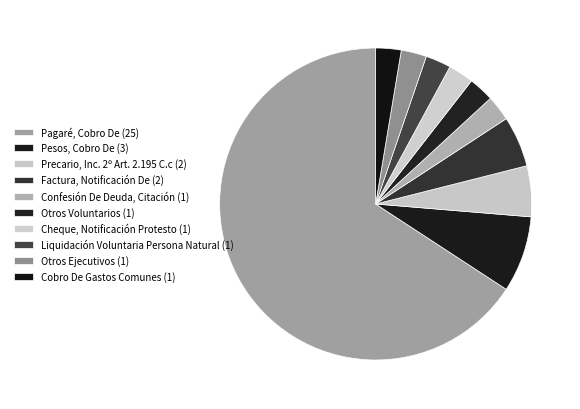

Which category has the smallest portion of the pie?

Confesión De Deuda, Citación